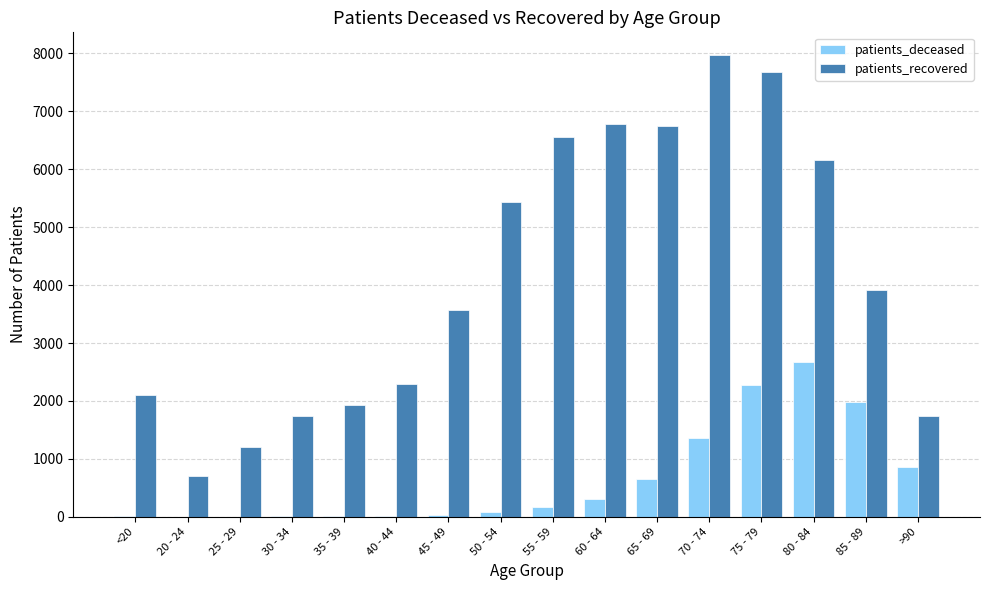

Between 30 - 34 and 65 - 69, which series saw the biggest shift?

patients_recovered